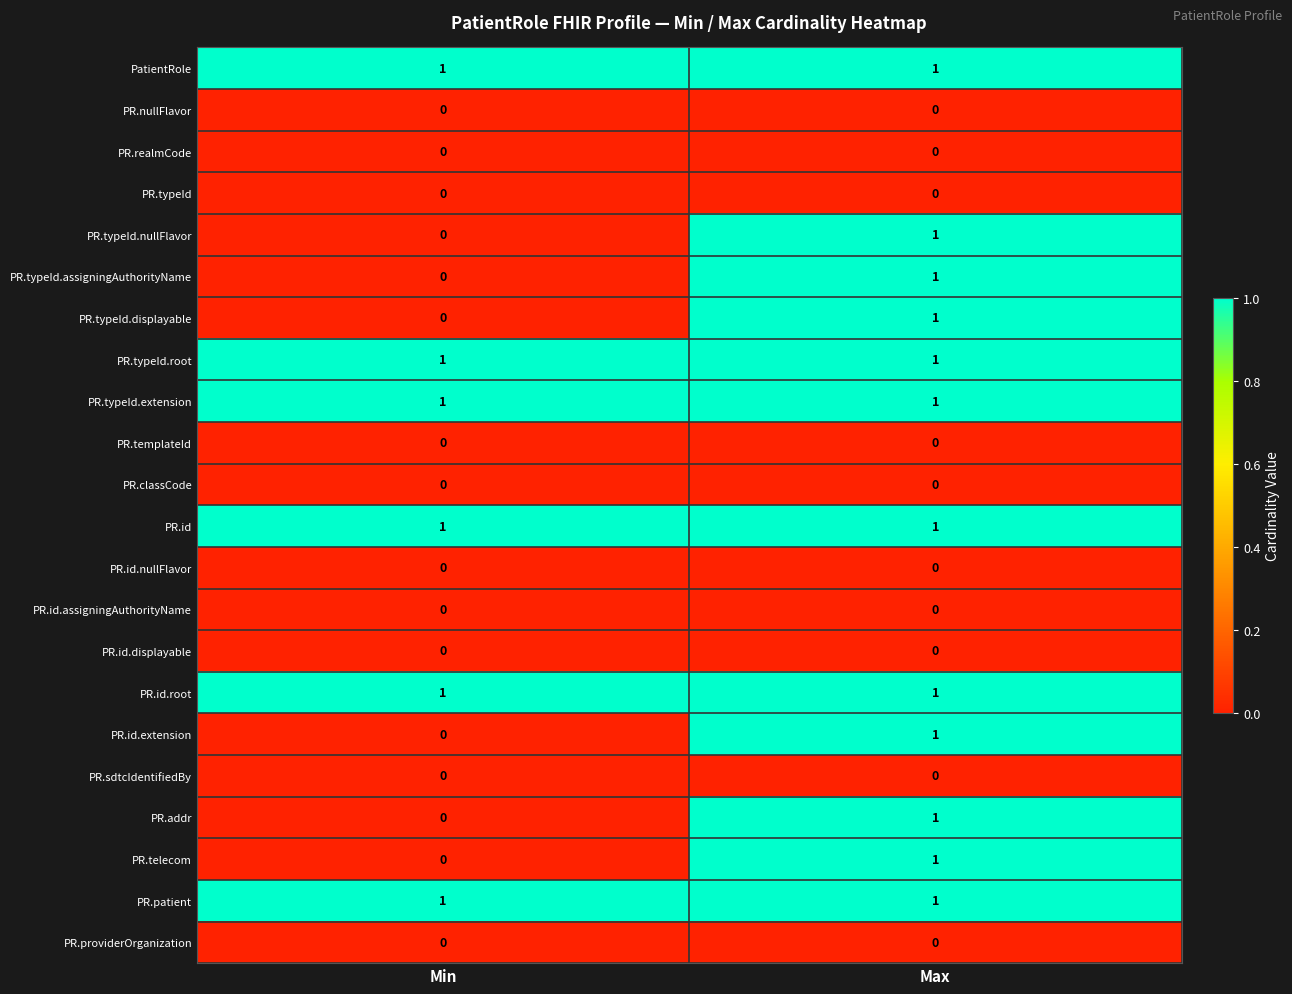

Is it true that PR.id.root equals 1 at Min?

True